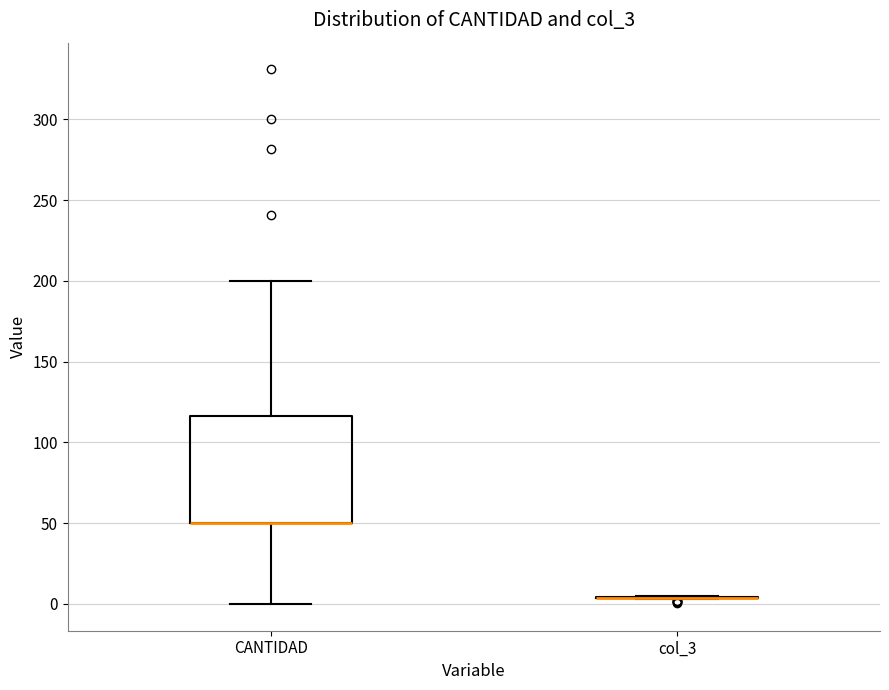

Reading left to right, transcribe this box plot: for each box, give where its median line is, the range the box spans, and where its two whiskers end, as read against the y-axis. The values are not printed on the chart, so give them approximately, as read against the axis.

CANTIDAD: median 50 (drawn on the box's lower edge), box 50 to 115, whiskers 0 to 200
col_3: box collapsed to a line at 5, whiskers 5 to 5